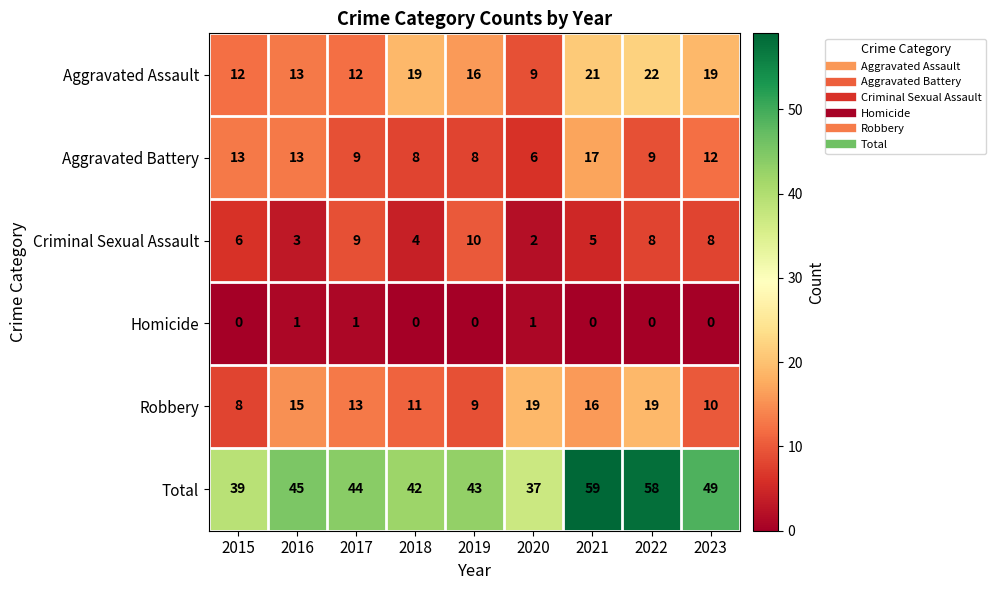

Count the number of data series in this chart.

6